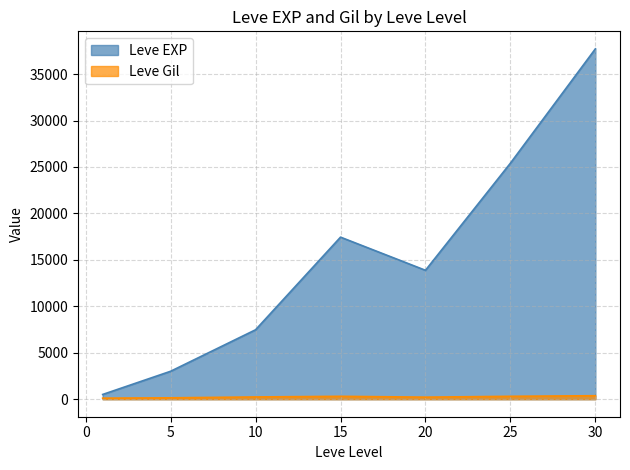

What are all the series names shown in the legend?

Leve EXP, Leve Gil